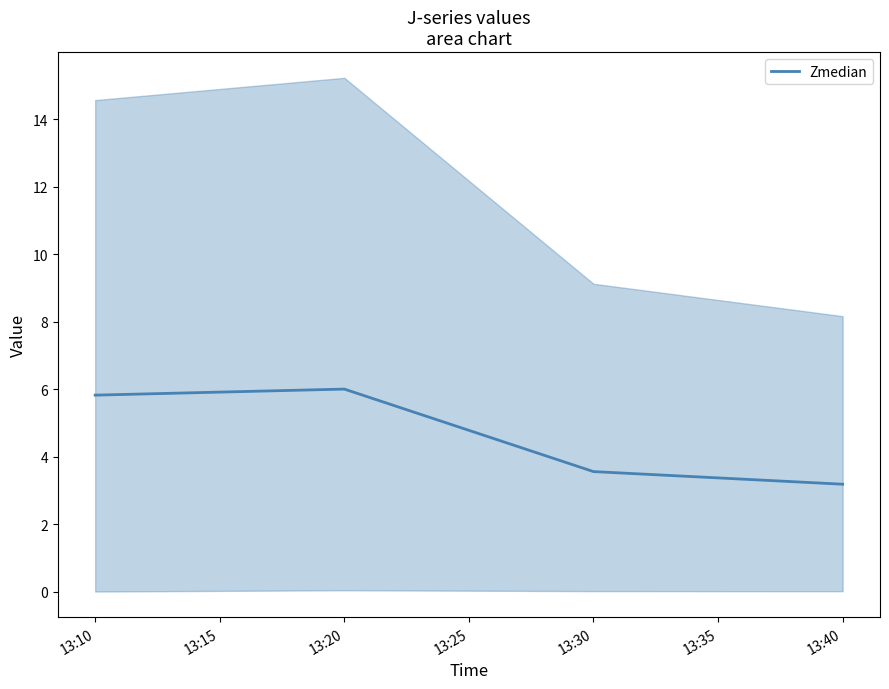

True or false: Zmedian has a value of 1.8 at 13:20.

False